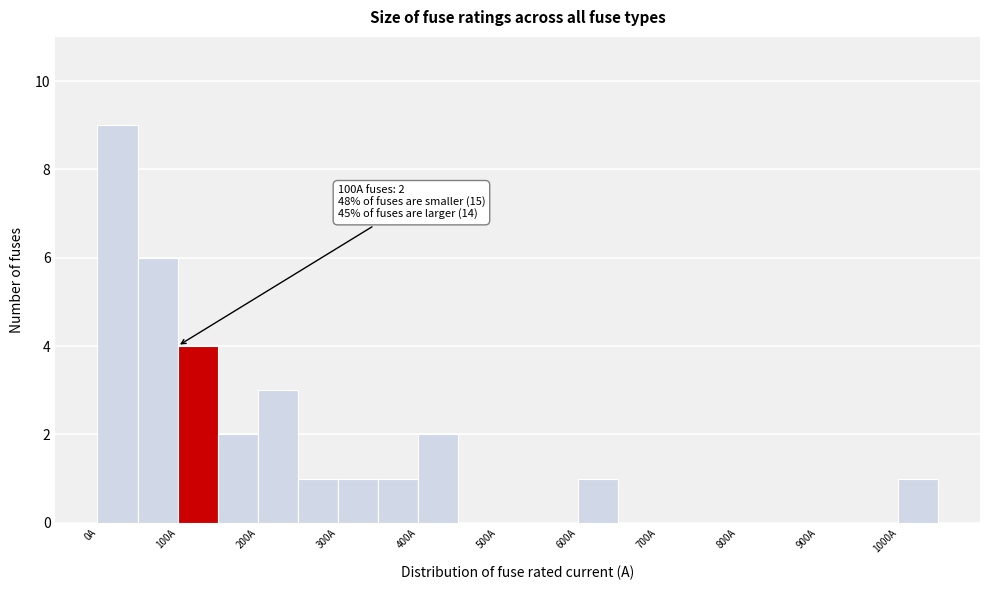

Over which range of the x-axis is the bar tallest?

0 to 50